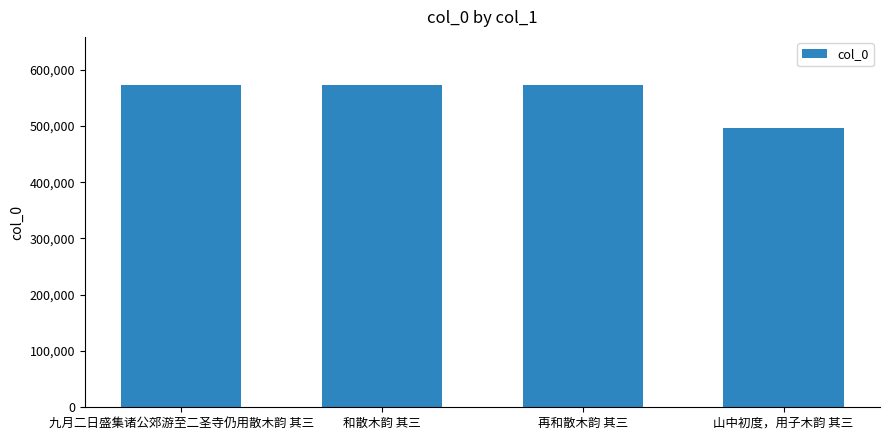

What position from the left is 再和散木韵 其三?

3